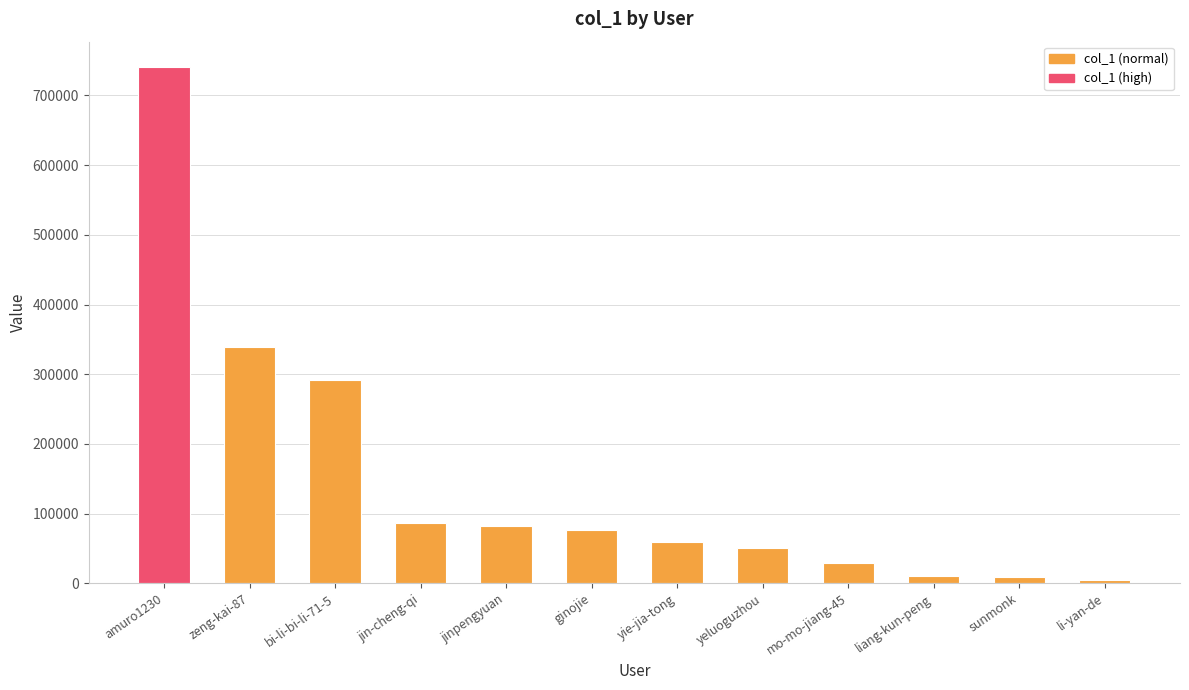

Reading left to right, transcribe all the data shown in this chart.

740102	338410	291215	85989	82287	76213	58545	50666	28991	9994	8552	4505